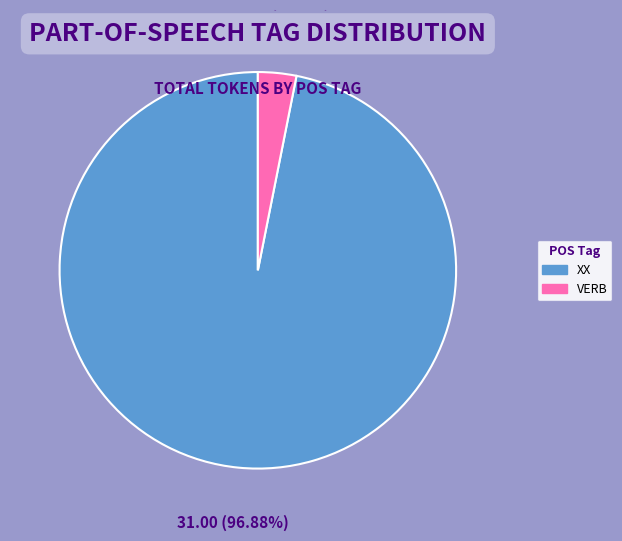

How many slices are in this pie chart?

2